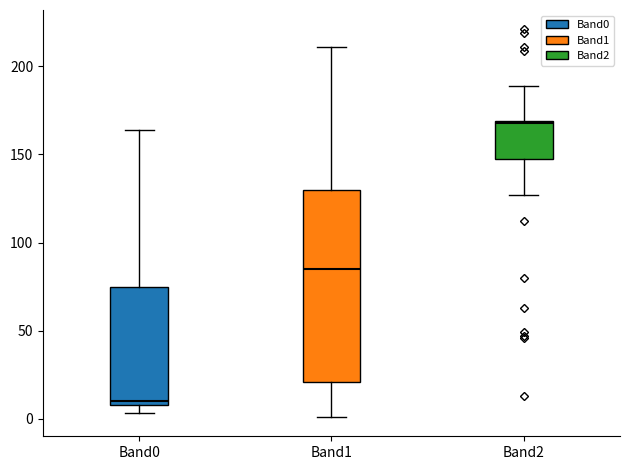

Where is the upper edge of the box for Band0 on the y-axis? The values are not printed on the chart, so give them approximately, as read against the axis.

75